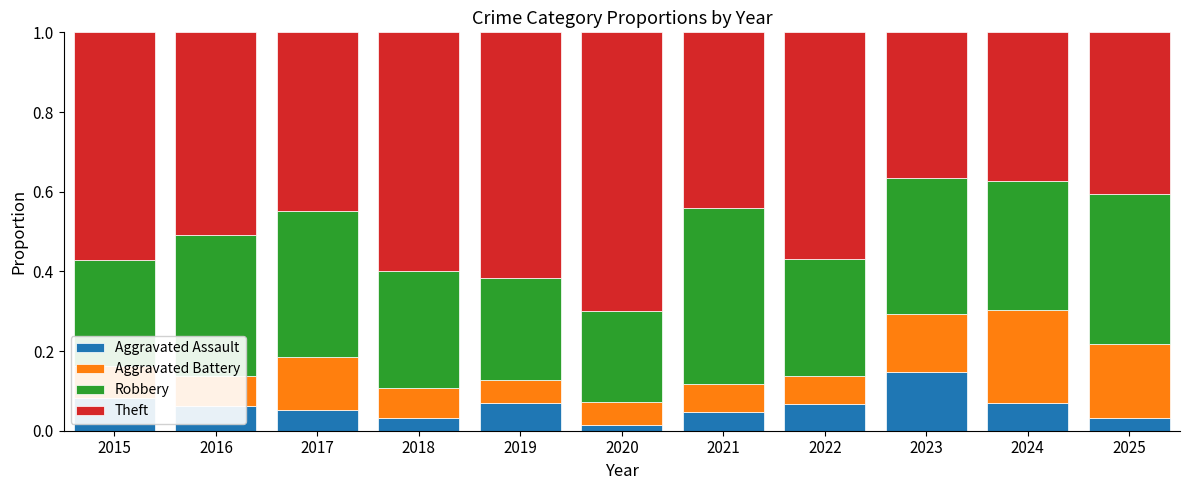

How many Aggravated Assault values are between 0 and 1?

11